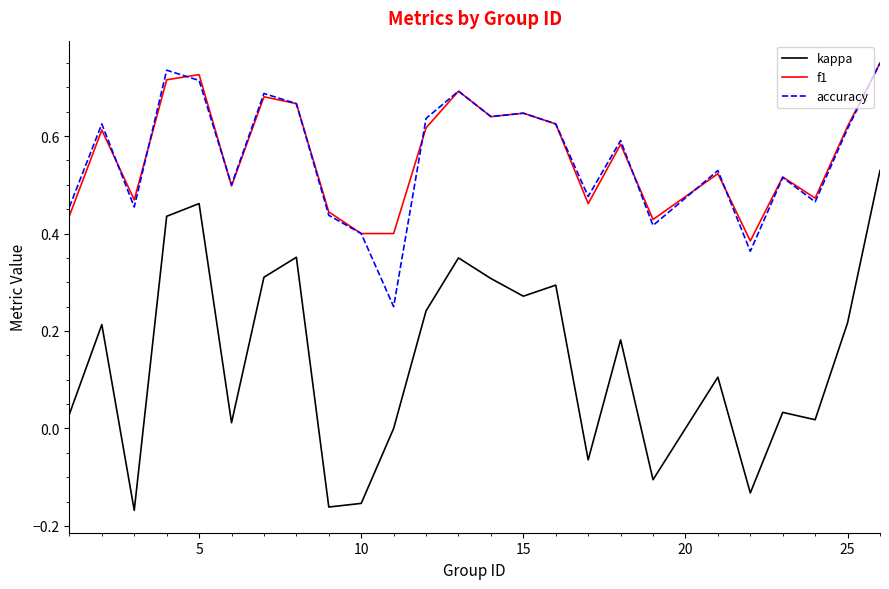

True or false: kappa and accuracy cross at least once.

False